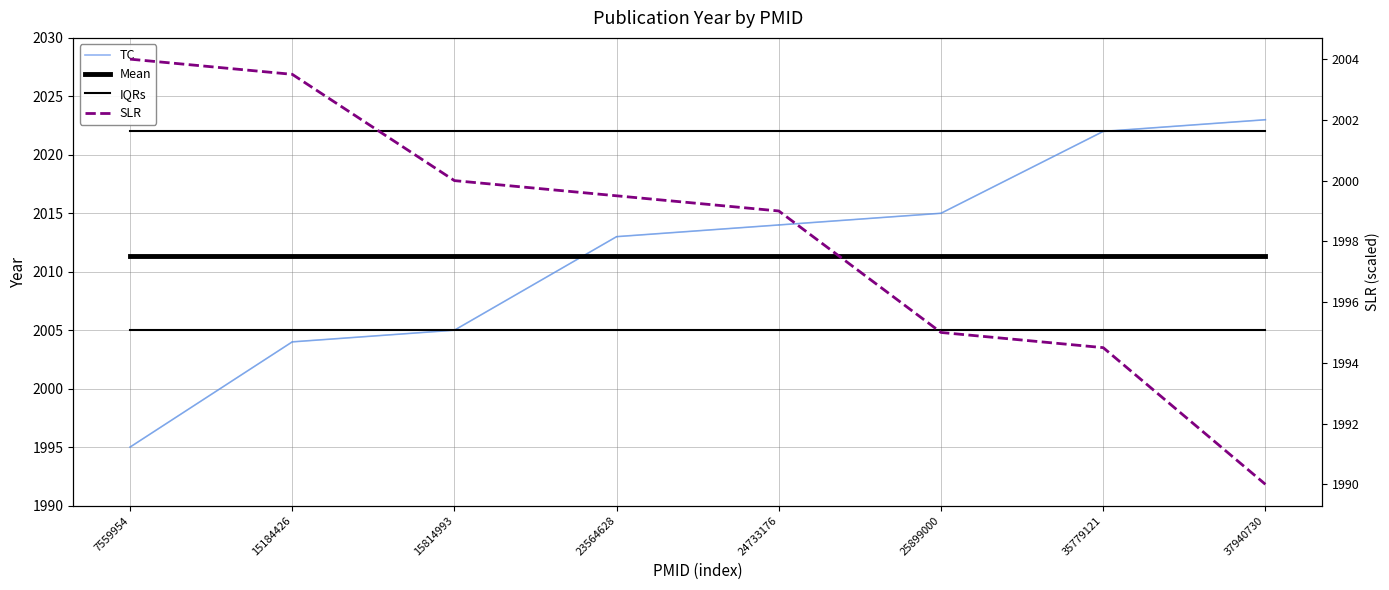

Is this an area chart (filled region under the line)?

No